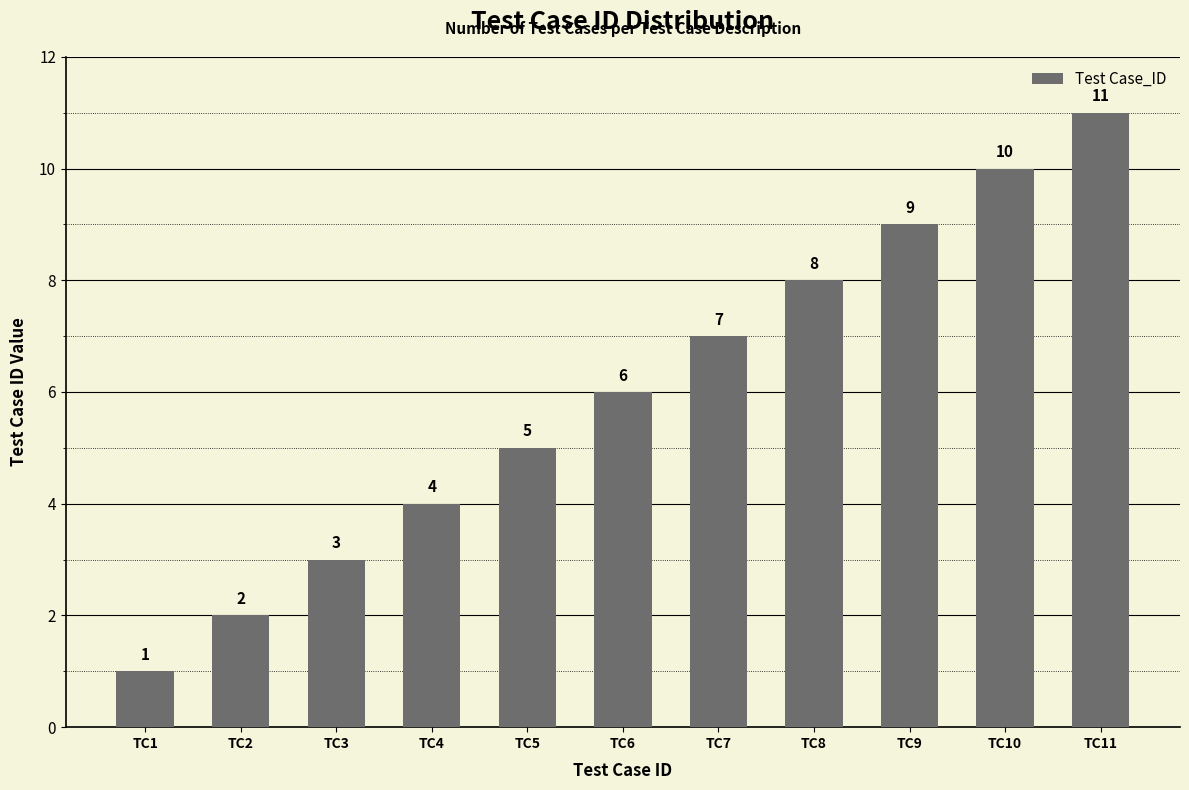

What is the ratio of the value at TC9 to the value at TC10?

0.9